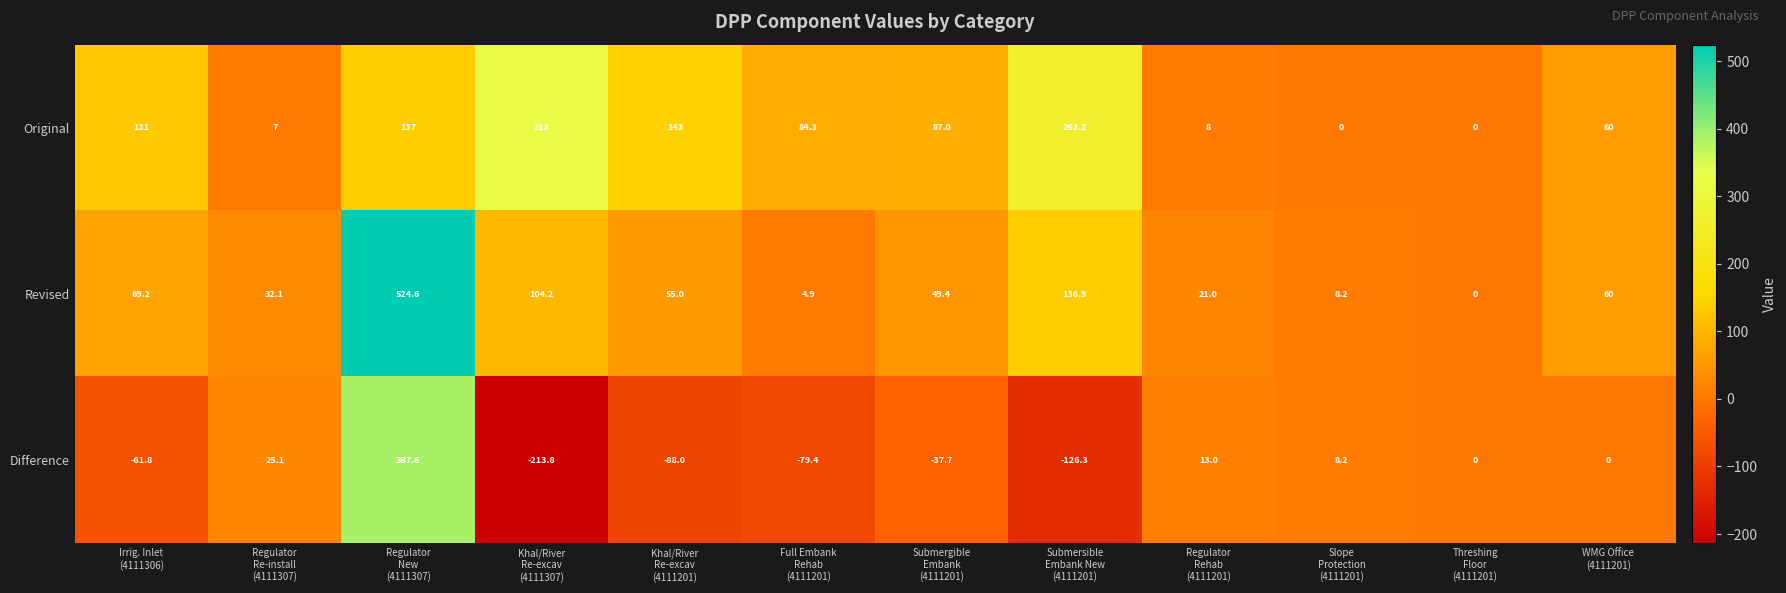

List the series in order of their peak value, lowest first.

Original, Difference, Revised